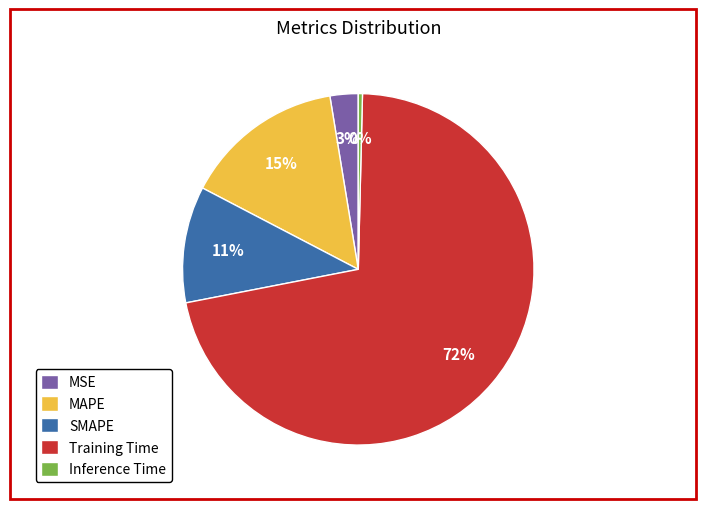

Which category has the smallest portion of the pie?

Inference Time